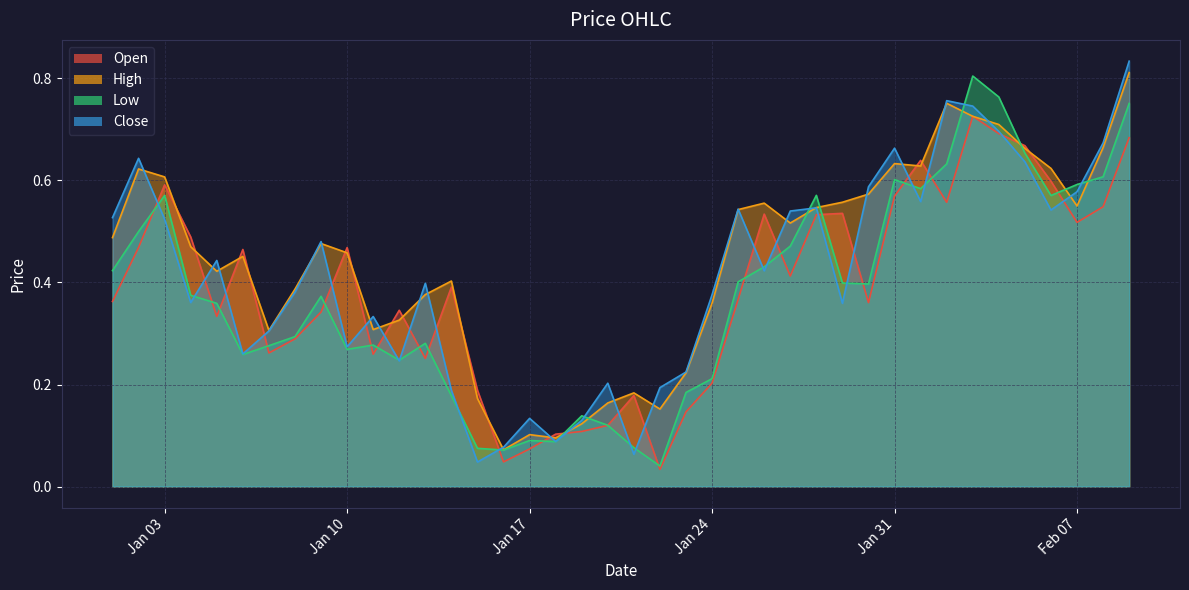

How many lines are shown in the chart?

4